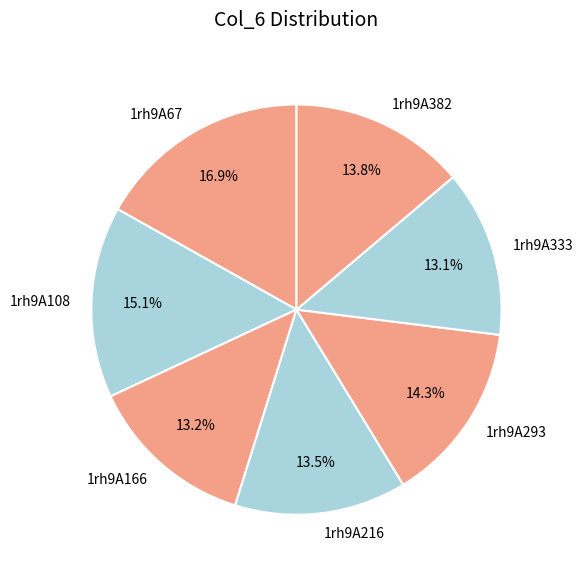

What is the largest slice in the pie chart?

1rh9A67